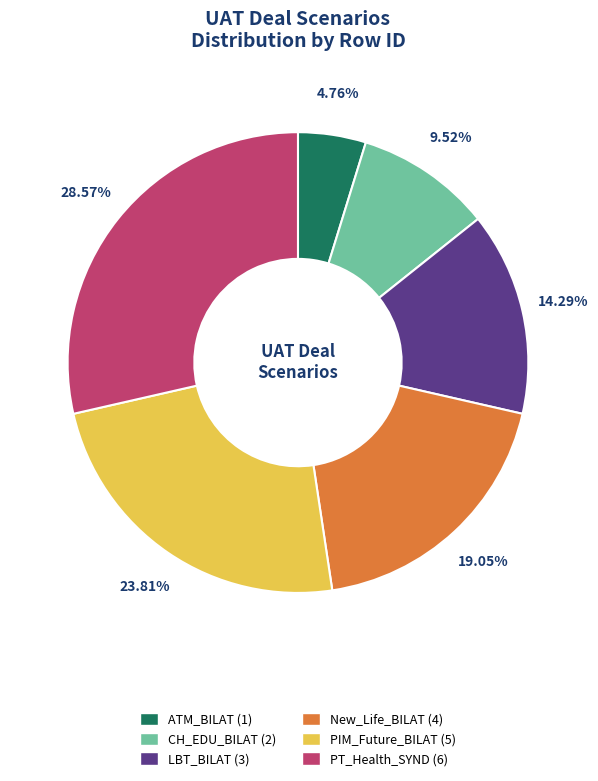

What is the ratio of the value at PT_Health_SYND to the value at LBT_BILAT?

2.0